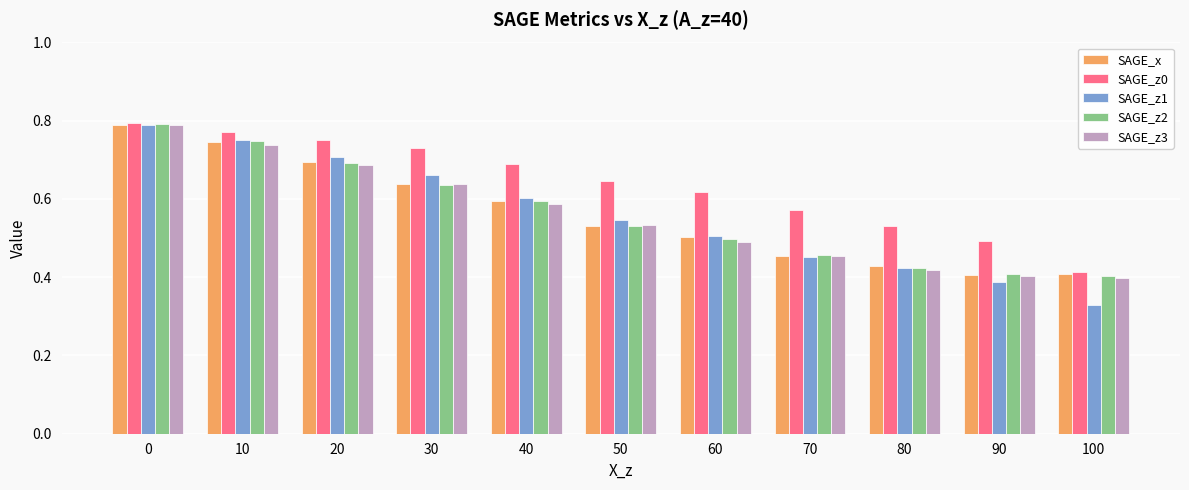

Is it true that SAGE_z1 equals 0.5 at 60?

True